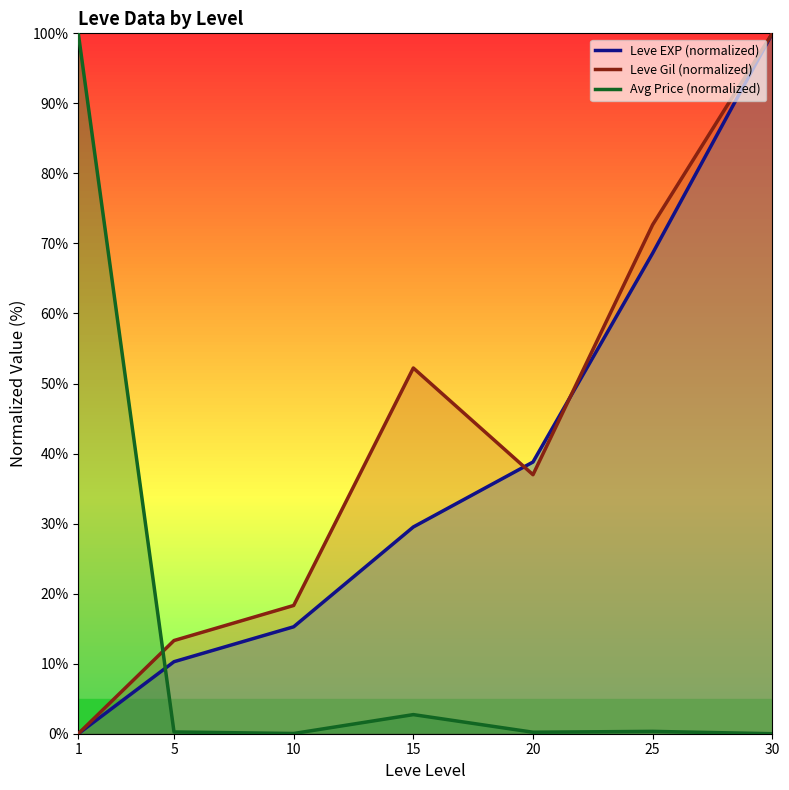

Rank the series at 20 from lowest to highest value.

Avg Price (normalized), Leve Gil (normalized), Leve EXP (normalized)